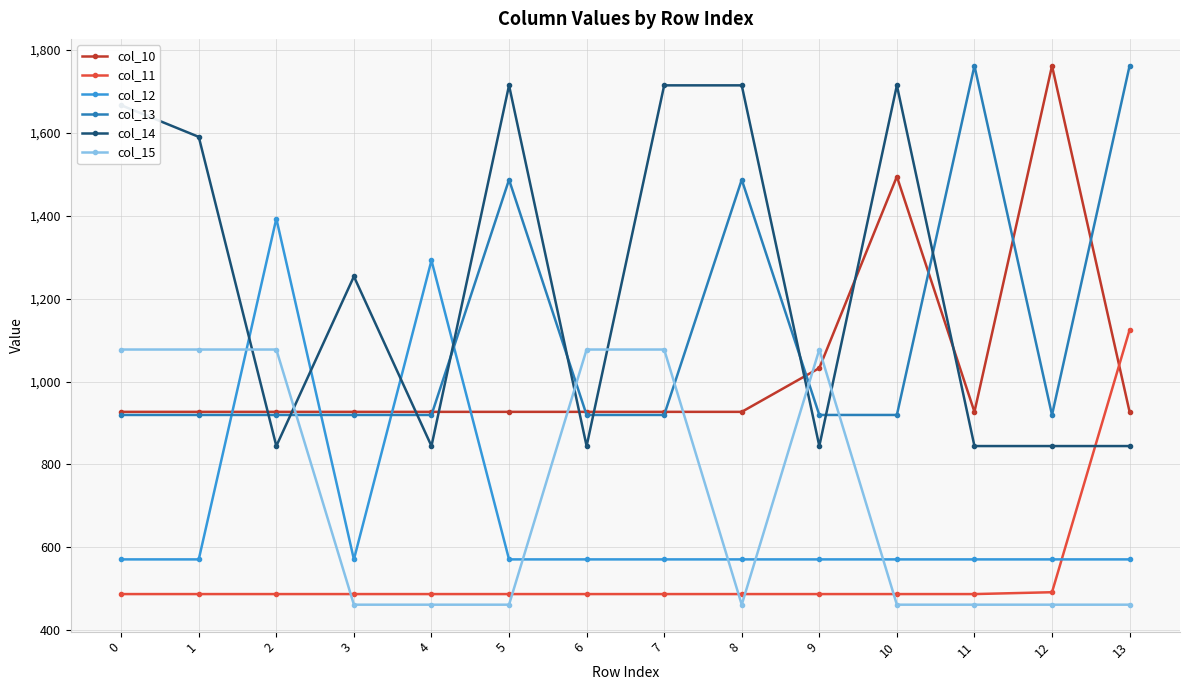

True or false: col_13 and col_11 intersect in this chart.

False